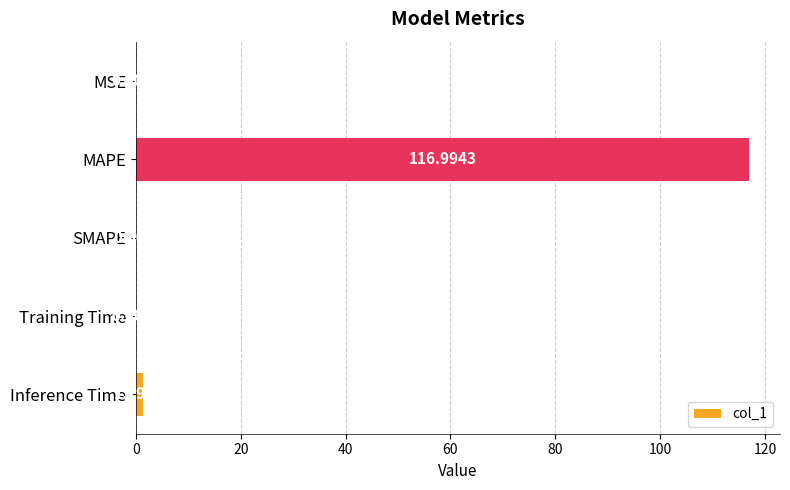

Which category has the highest value across all series?

MAPE